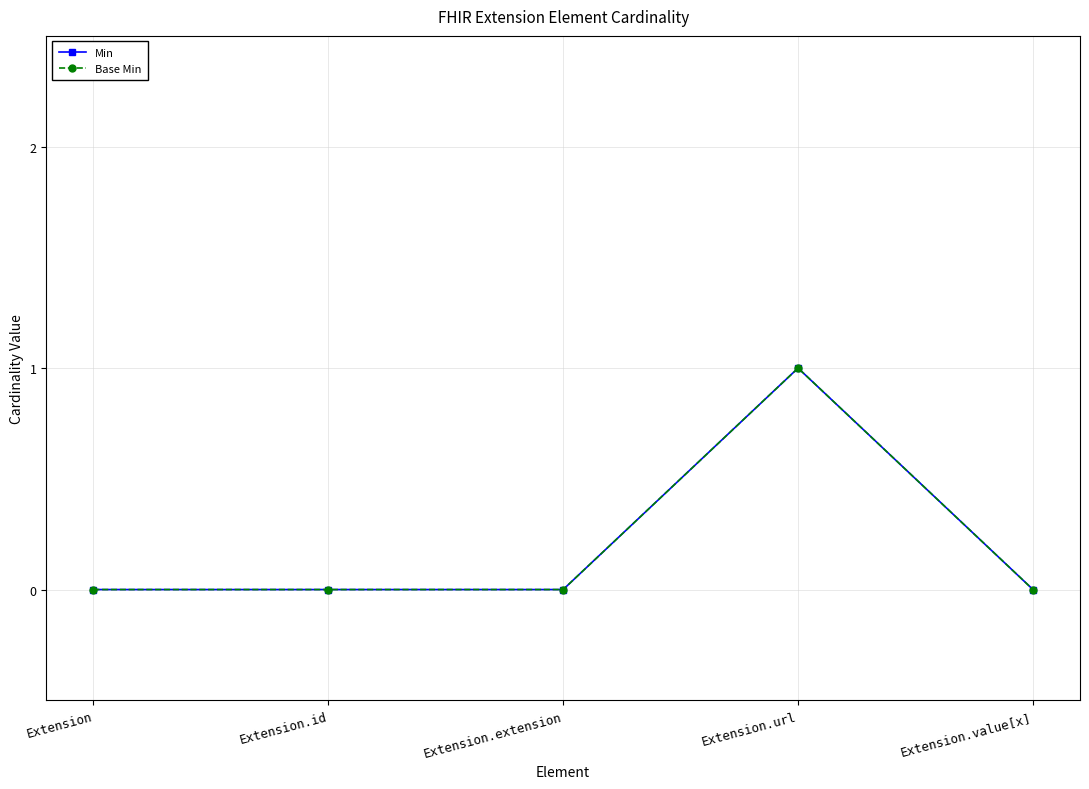

Does the chart display data point markers on the line(s)?

Yes